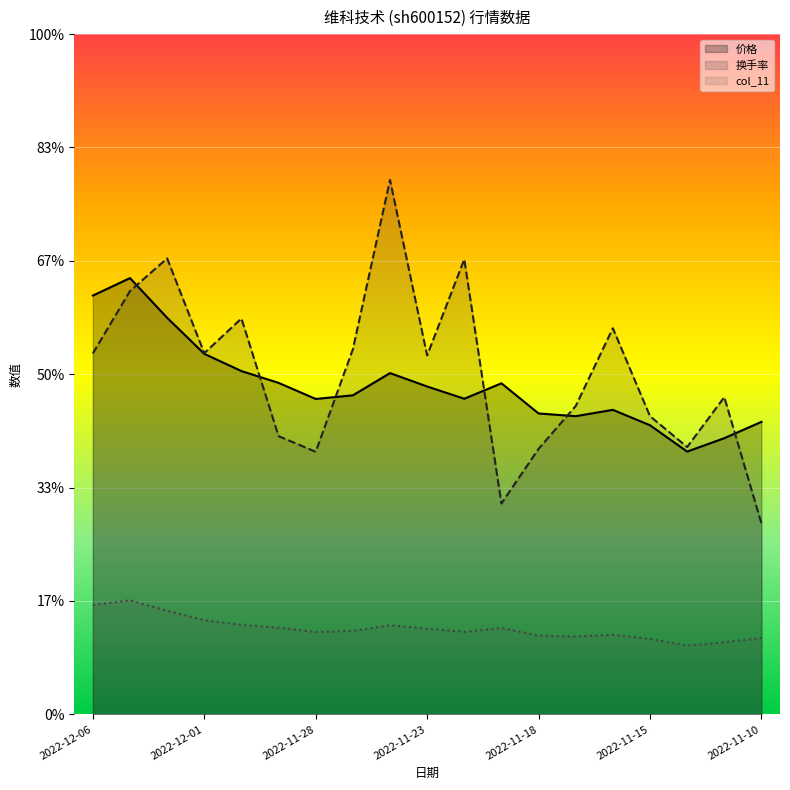

Between 2022-12-02 and 2022-12-01, which series saw the biggest shift?

换手率